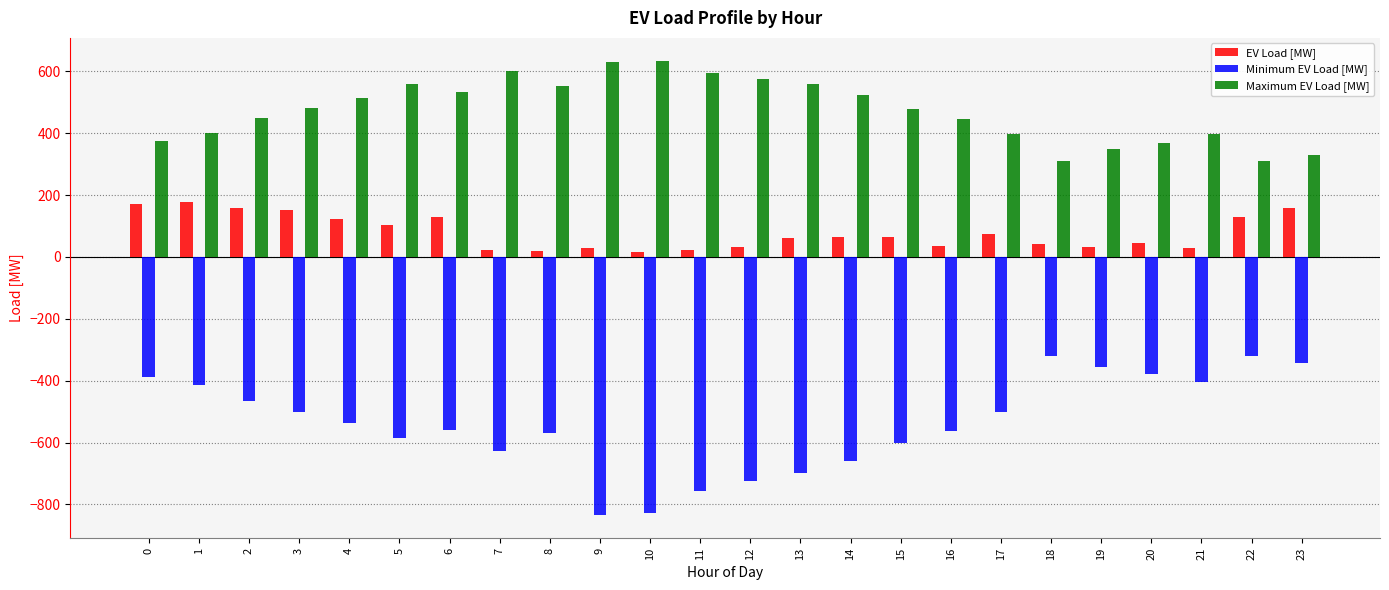

Is the value of Maximum EV Load [MW] at 9 greater than the value of Minimum EV Load [MW] at 13?

Yes